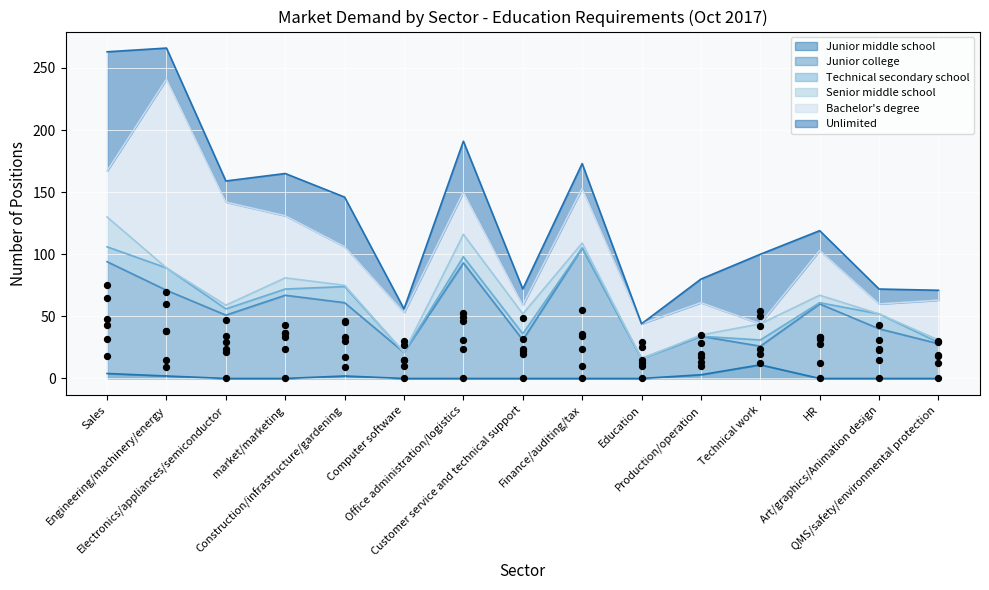

Which series has the largest total across all categories?

Unlimited